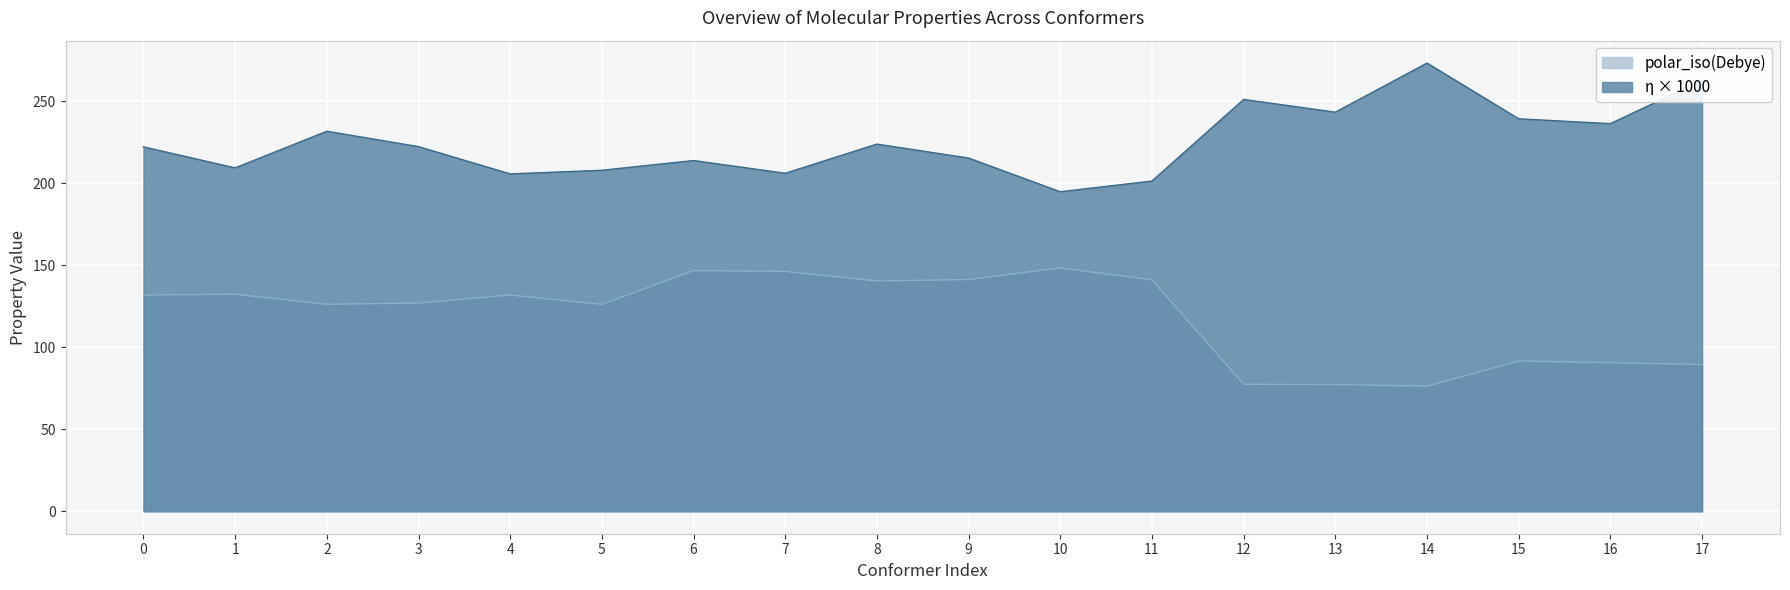

Between 9 and 15, which series saw the biggest shift?

polar_iso(Debye)